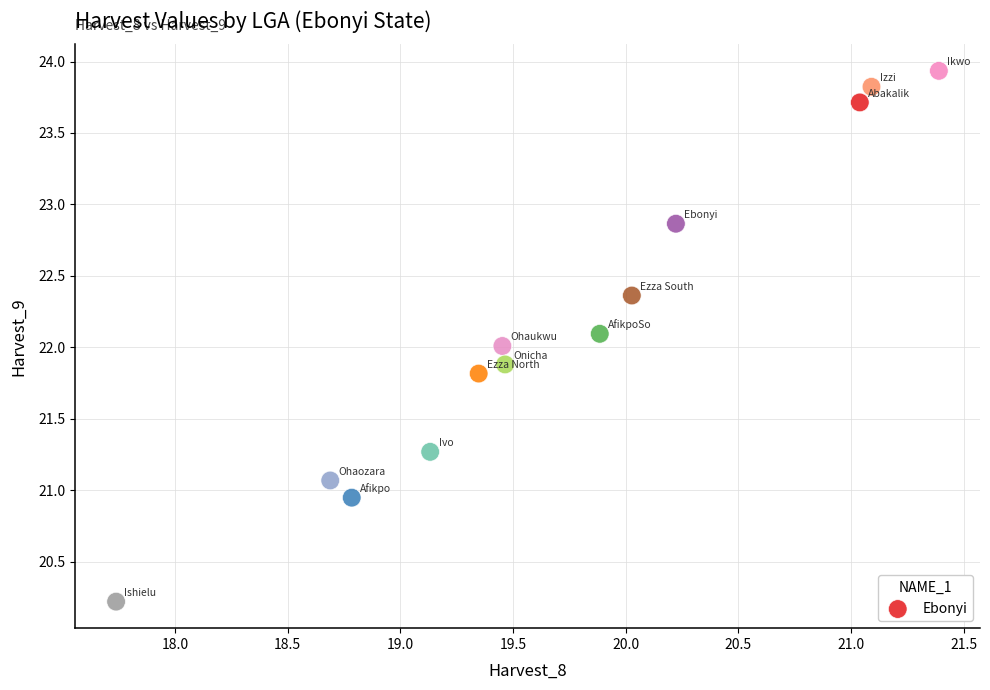

What is the range of Y values (max minus min)?

3.7